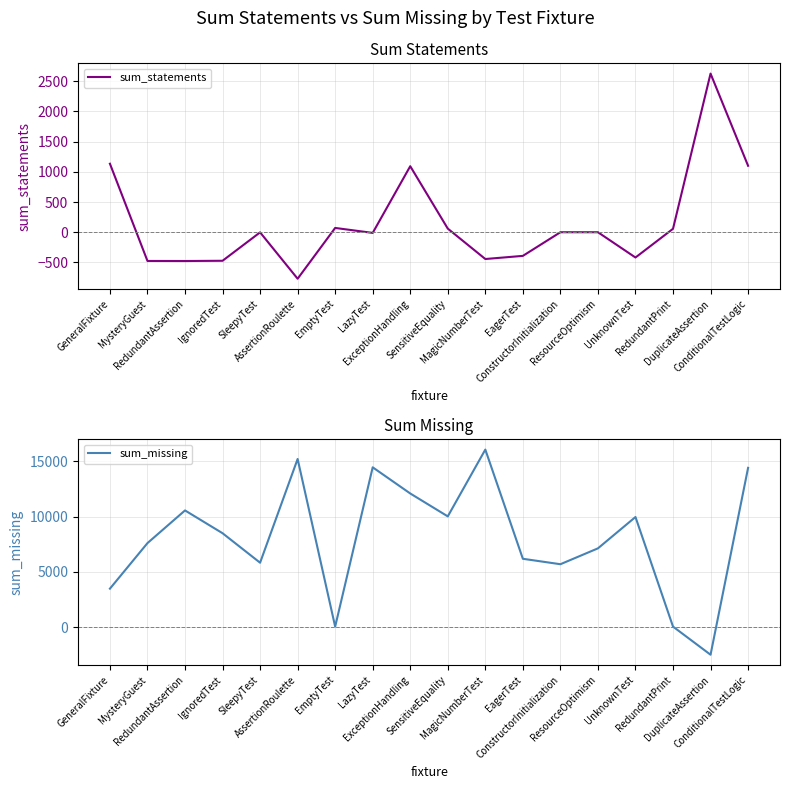

Between MysteryGuest and EagerTest, which is larger?

EagerTest